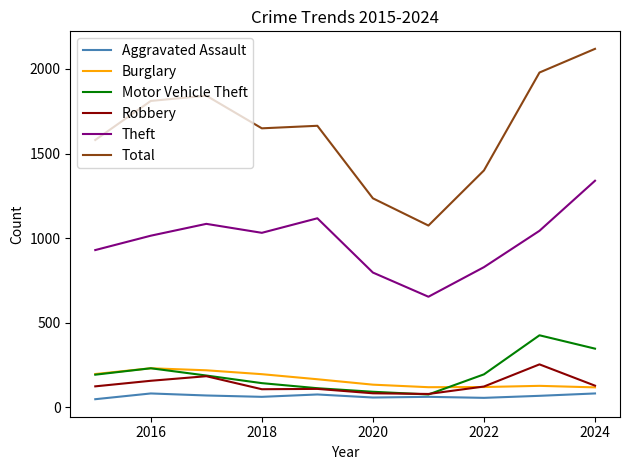

Which series has the largest total across all categories?

Total